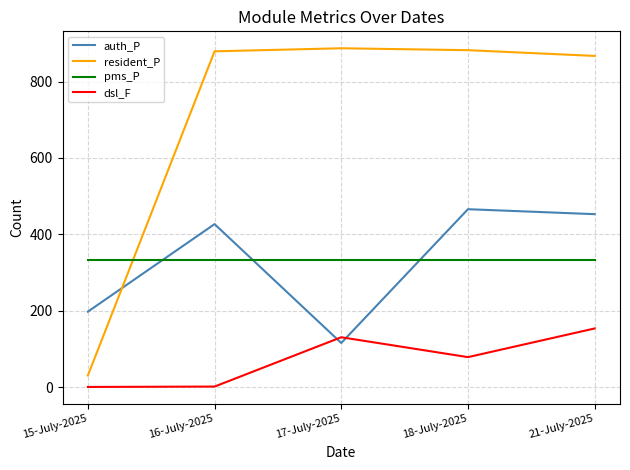

What is the total value across all series at 17-July-2025?

1466